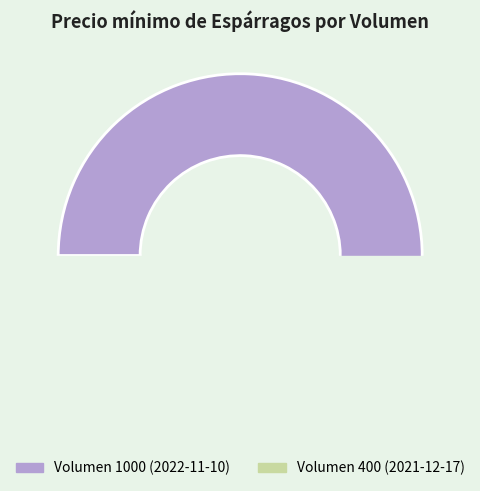

True or false: 400 accounts for 37% of the total.

False